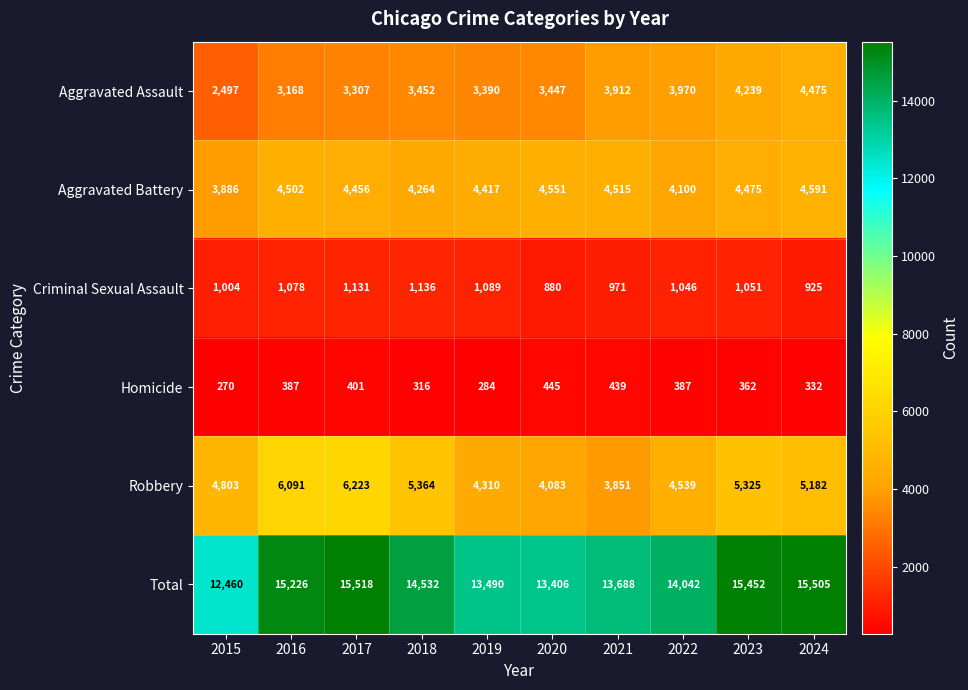

What is the sum of all Aggravated Assault values?

35857